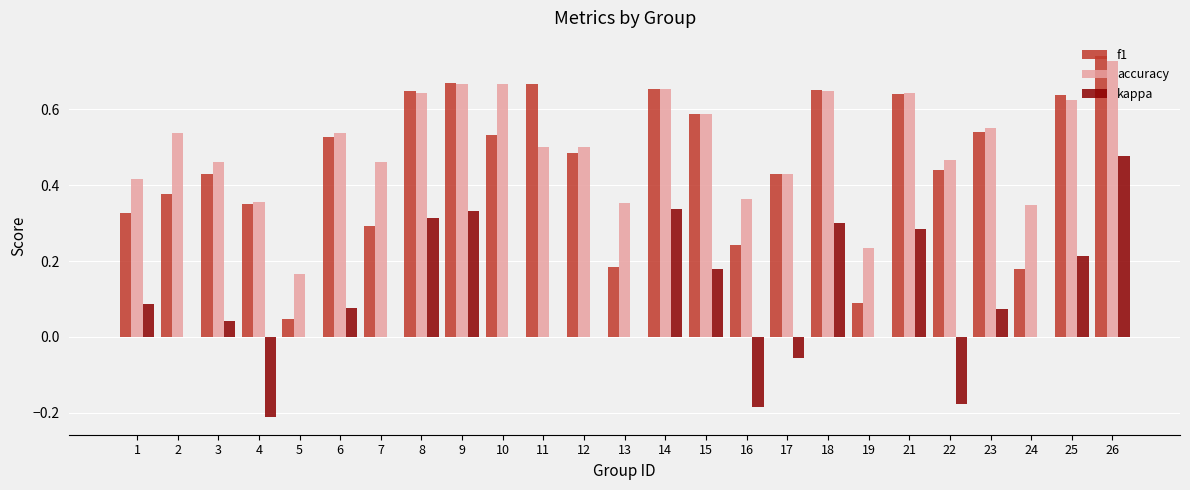

Which series changed the most between 14 and 26?

kappa